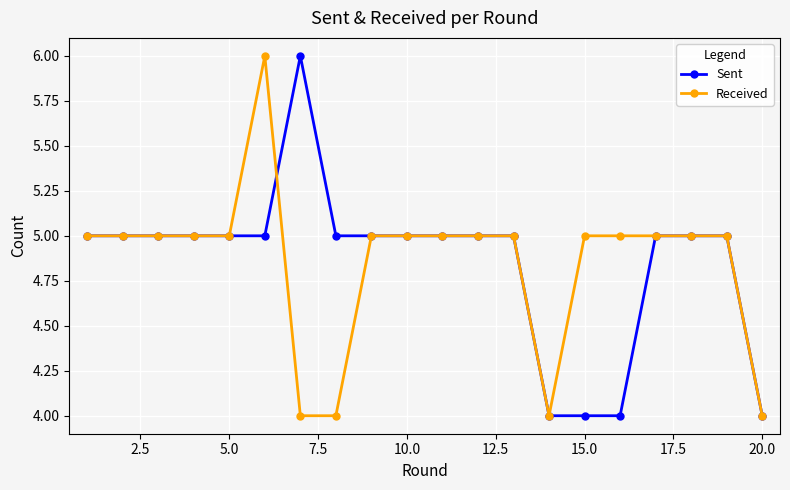

What is the value of the Received point at the 18th from the left?

5